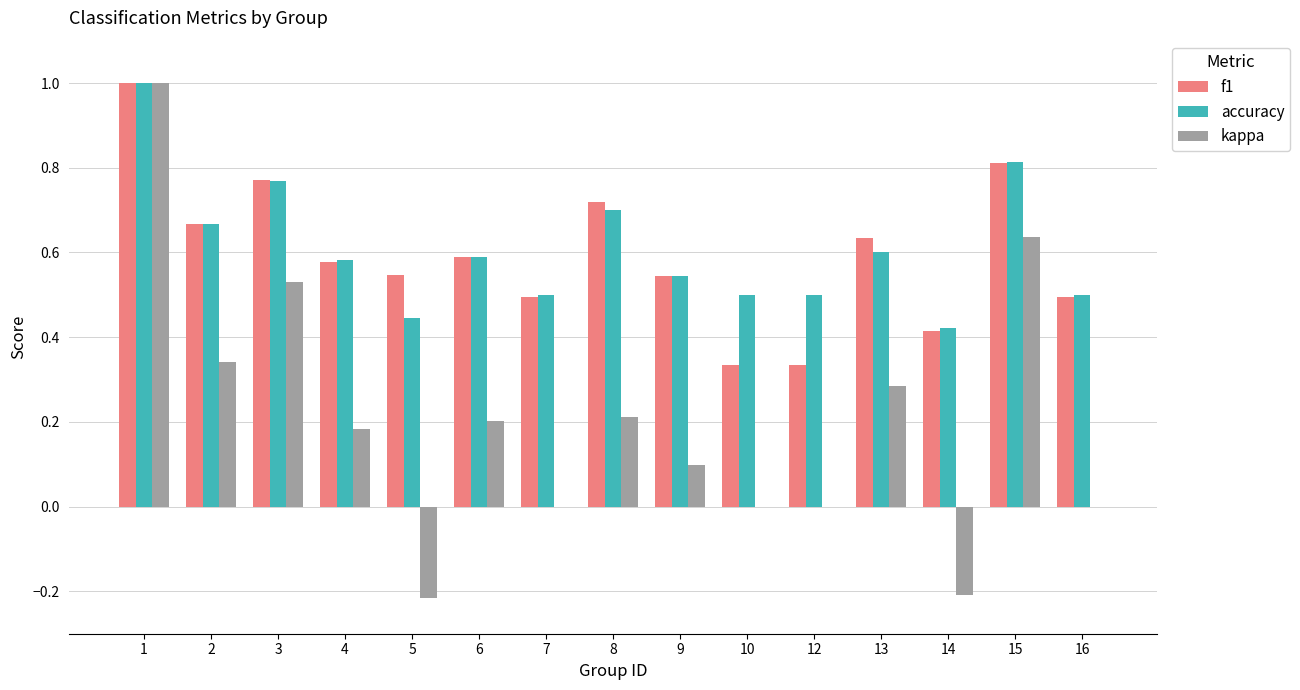

Are the bars grouped side by side (vs. stacked)?

Yes